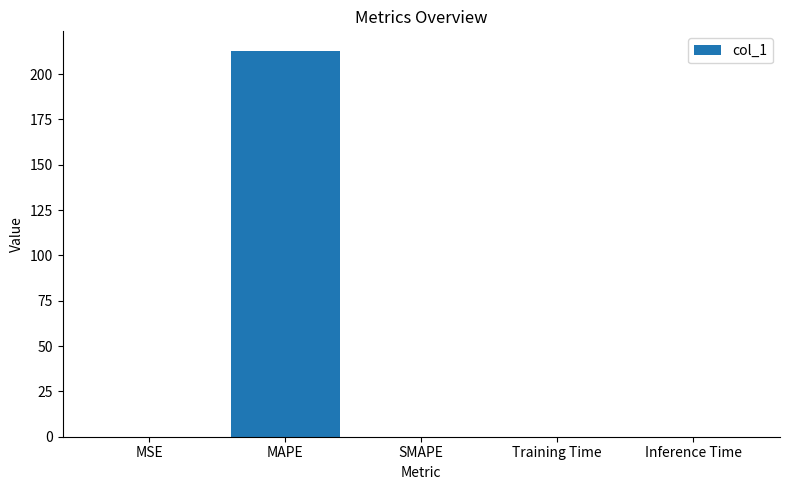

What is the average value?

42.6